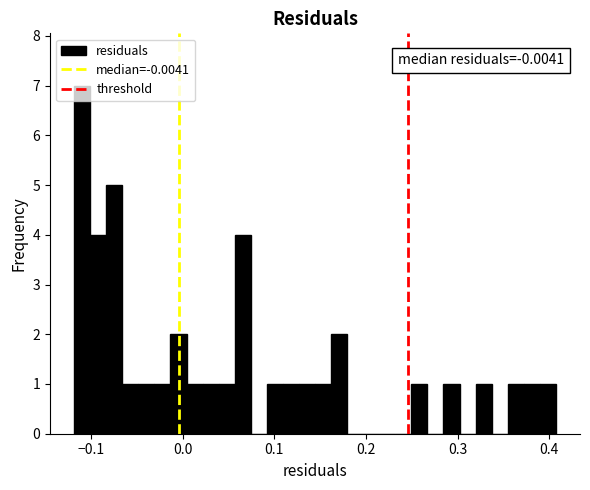

Read against the x-axis, roughly where is the centre of the tallest bar?

-0.11